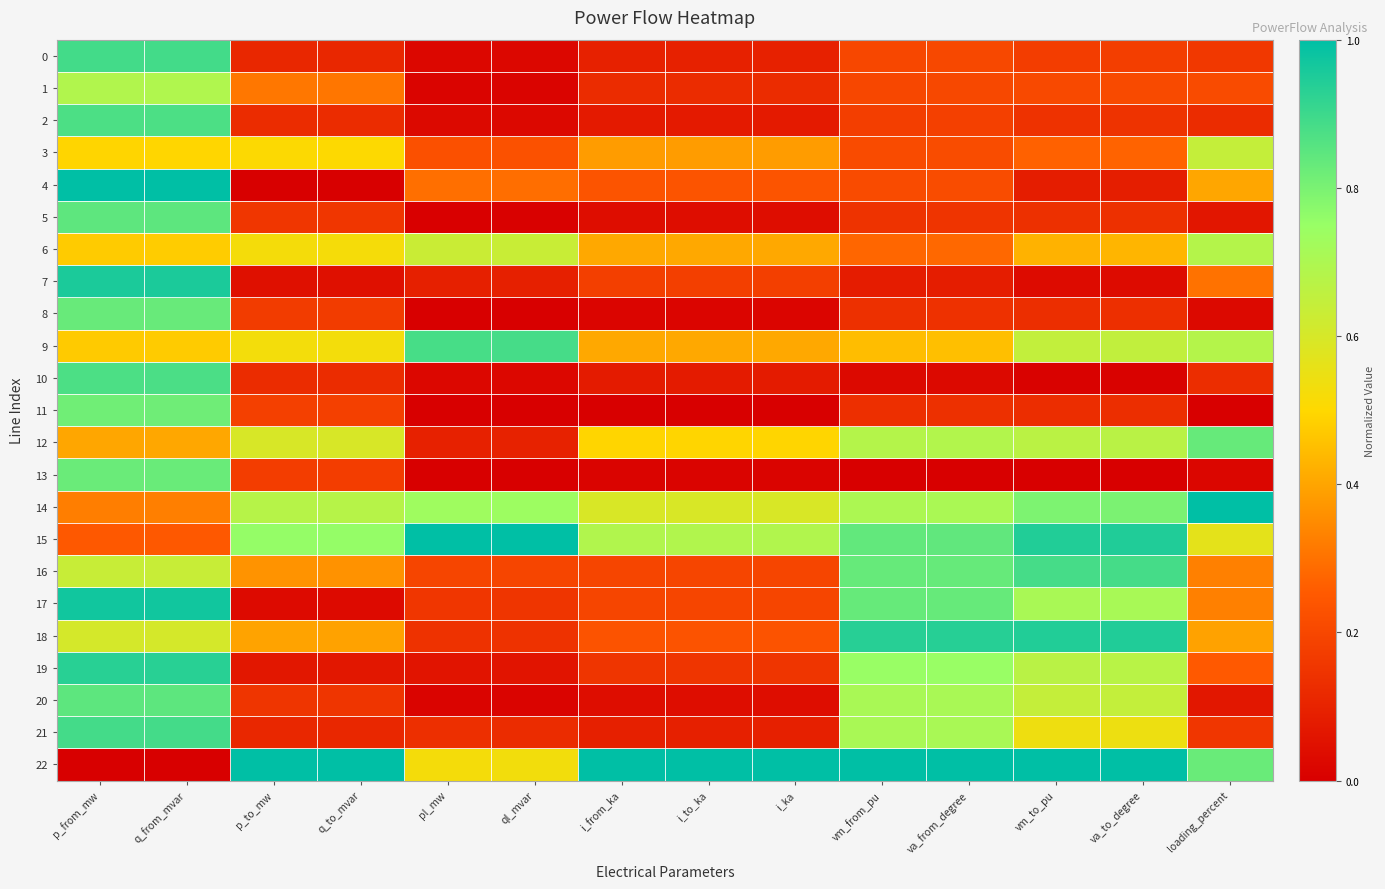

What is the spread (max minus min) of values at i_from_ka?

1.0